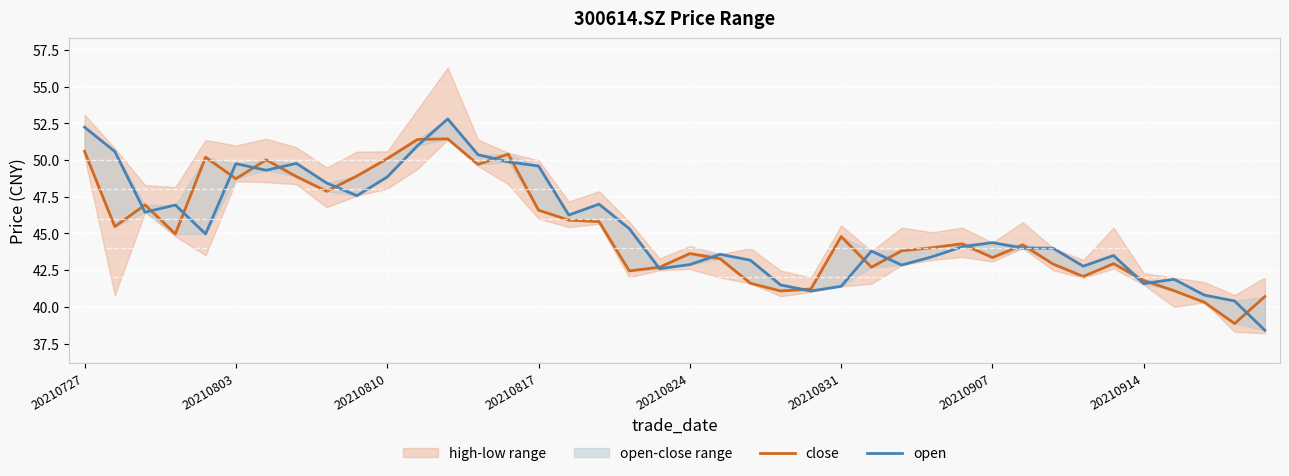

True or false: open and close intersect in this chart.

True